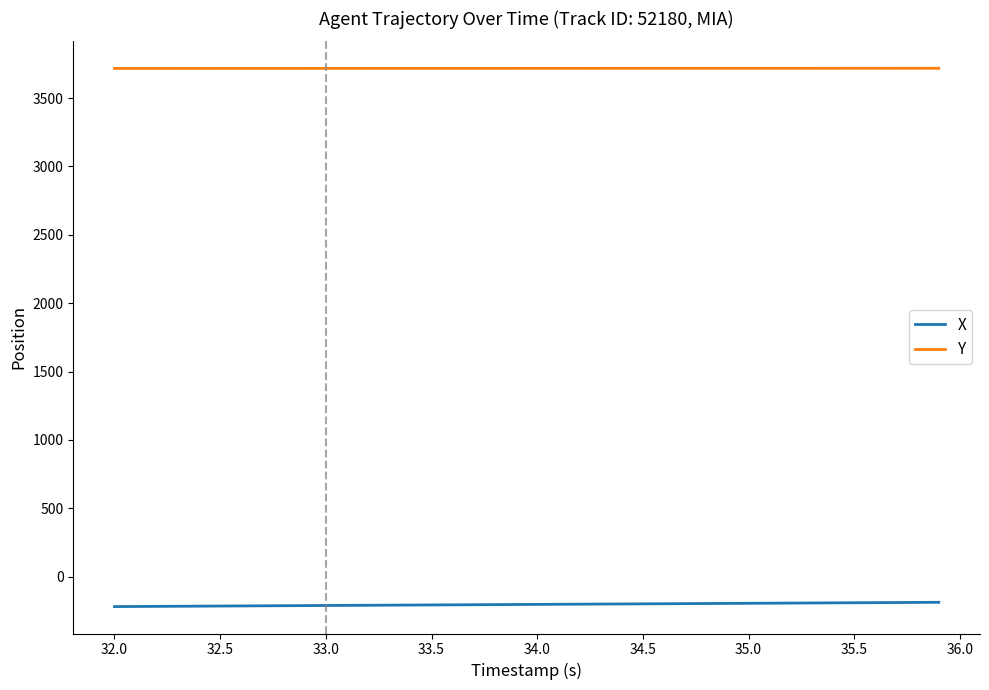

What is the greatest value displayed?

3718.7